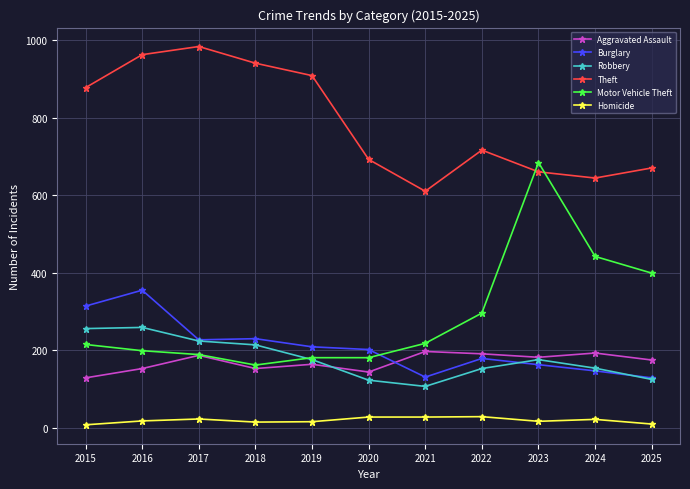

How many lines are shown in the chart?

6